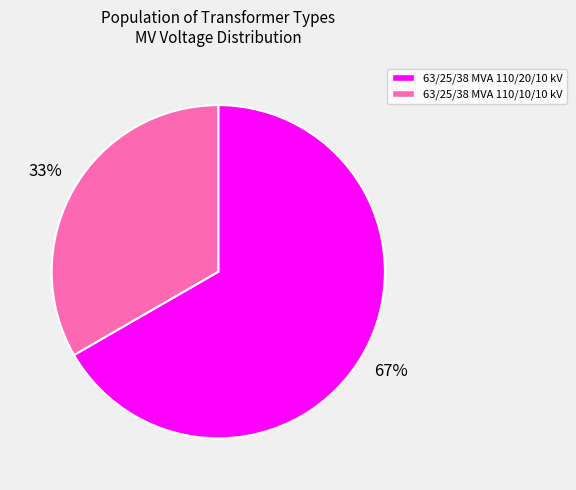

Which slice is the largest?

63/25/38 MVA 110/20/10 kV